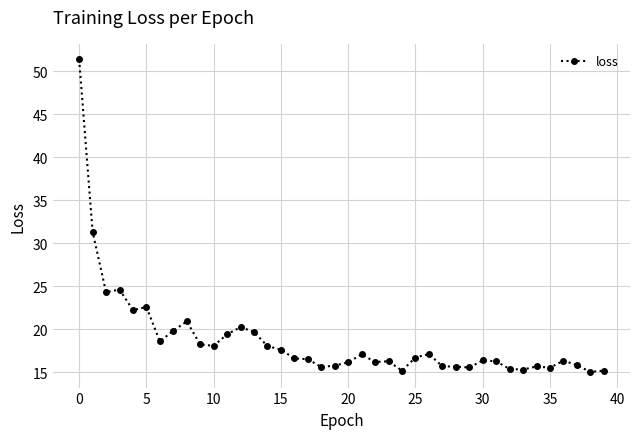

What is the difference between the maximum and minimum values?

36.3